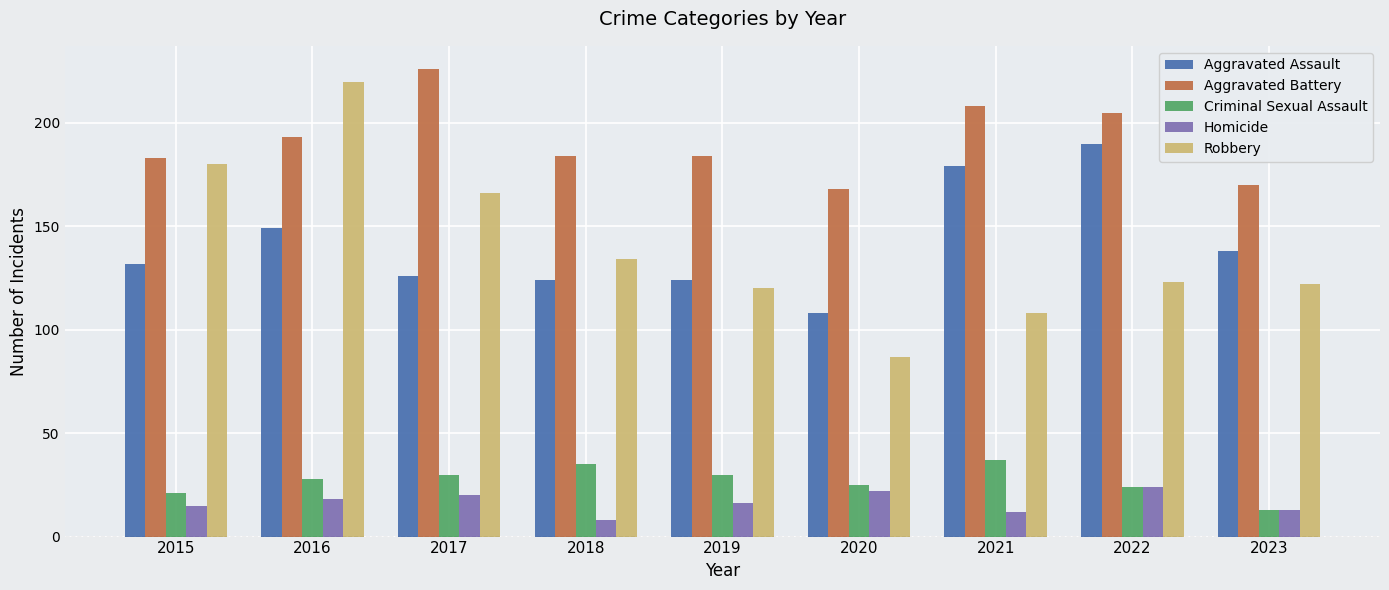

Is it true that Homicide equals 30 at 2017?

False